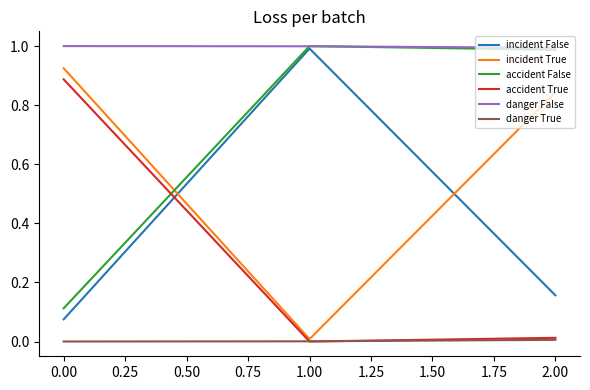

Does the chart display data point markers on the line(s)?

No